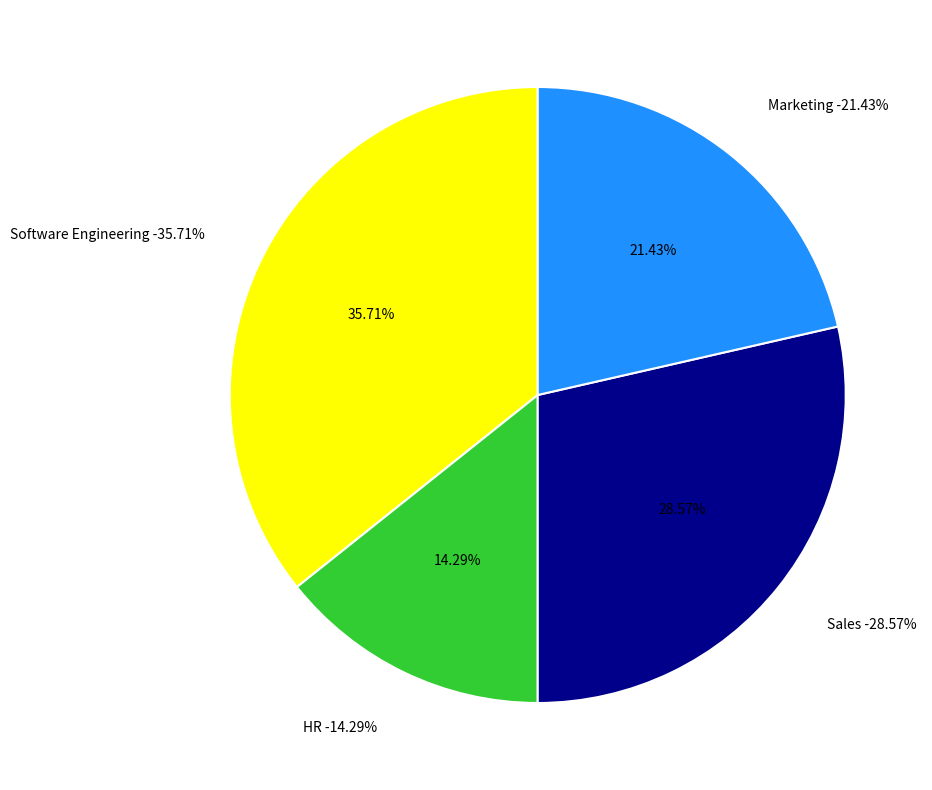

How many segments does this pie chart have?

4